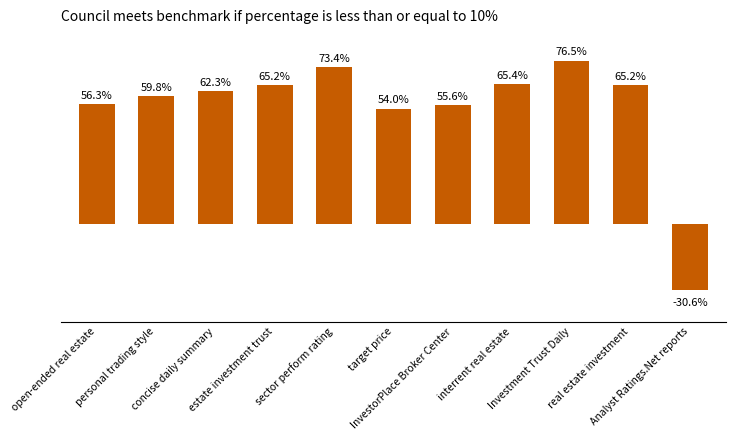

What is the approximate value at personal trading style?

0.6